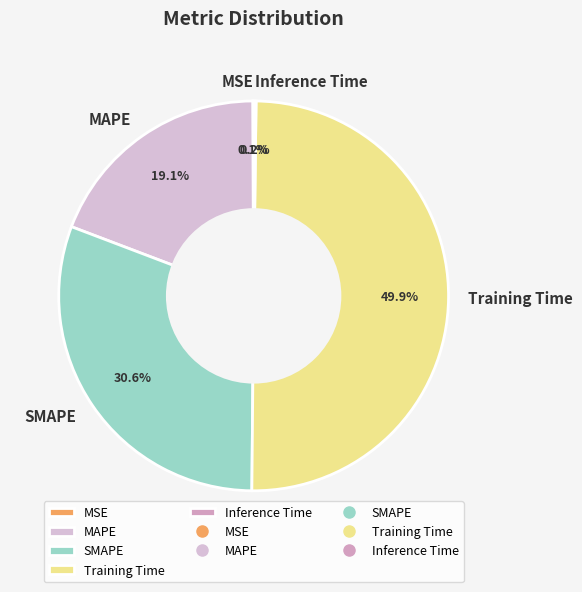

Which category has the biggest portion of the pie?

Training Time